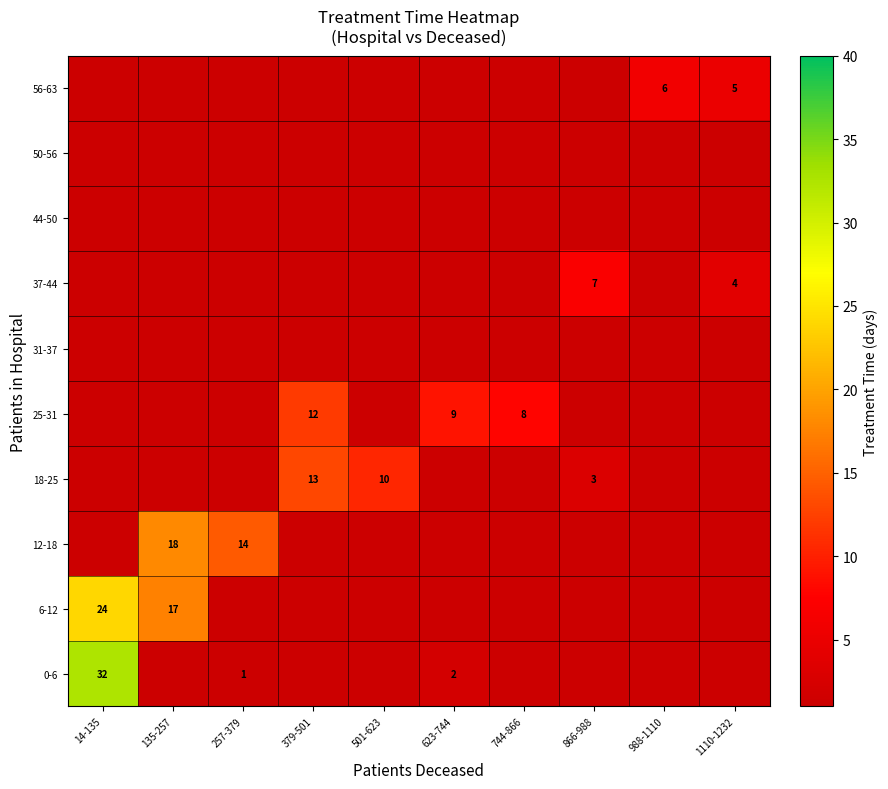

Is it true that 0-6 equals 2 at 623-744?

True